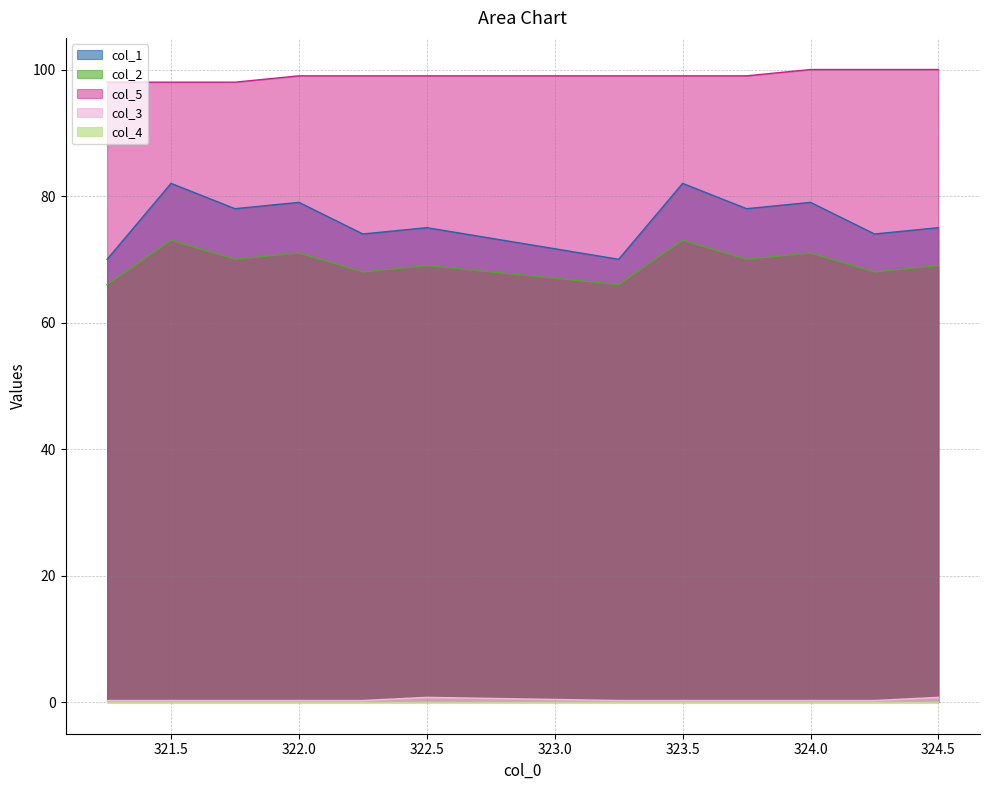

Which series has the largest total across all categories?

col_5